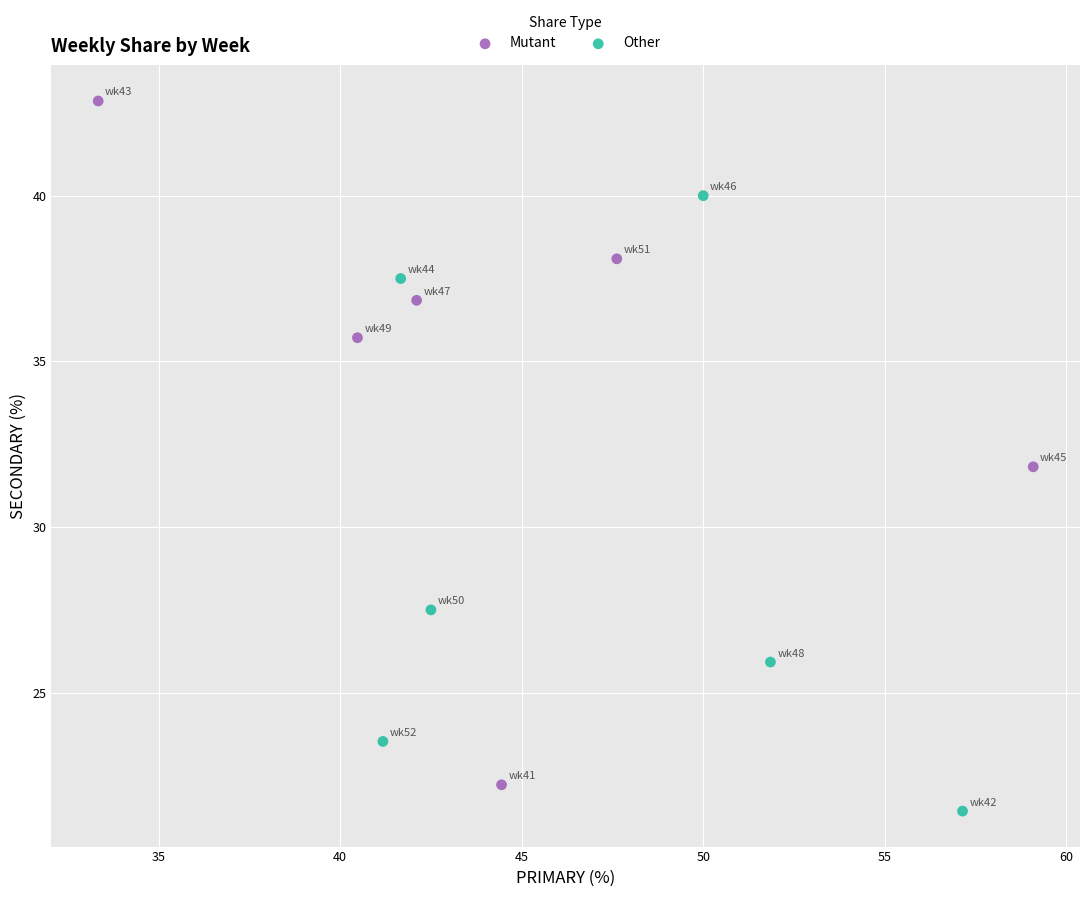

Which series reaches the maximum Y coordinate?

Mutant